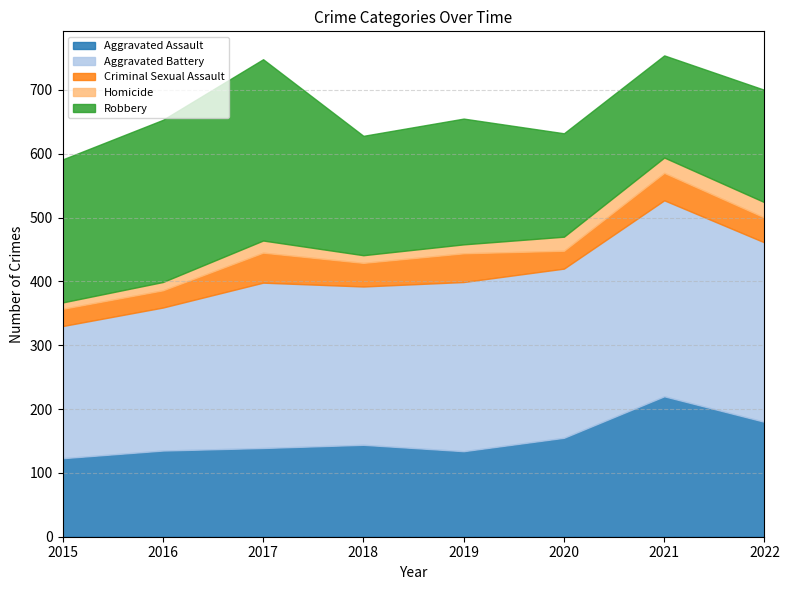

What is the minimum value shown in the chart?

10